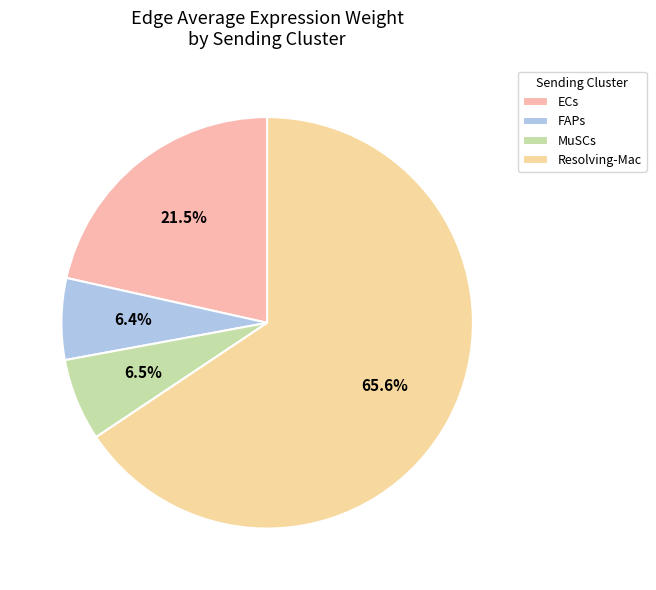

Is the sum of MuSCs and Resolving-Mac greater than half?

Yes